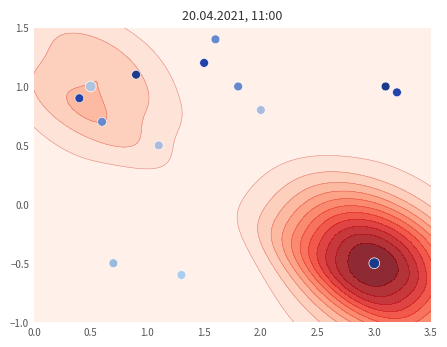

How many negative values are there?

1